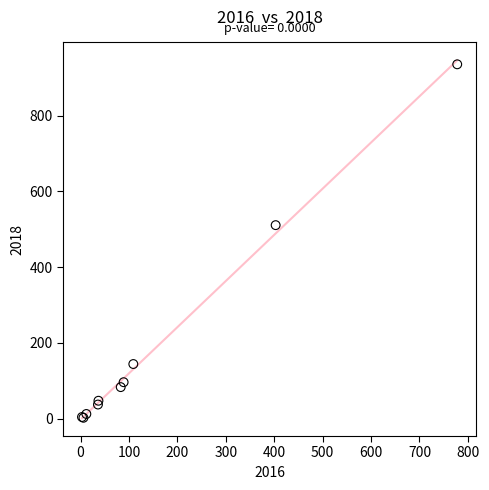

What Y value in the scatter plot is closest to 469?

511